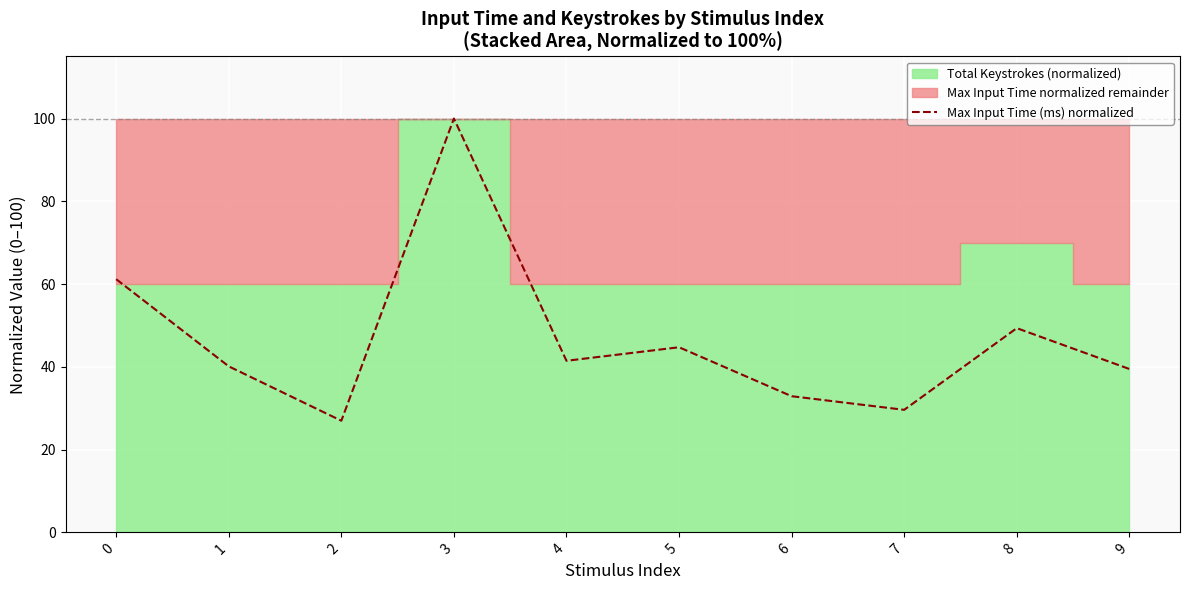

What is the value of the 8th point from the left?

29.6